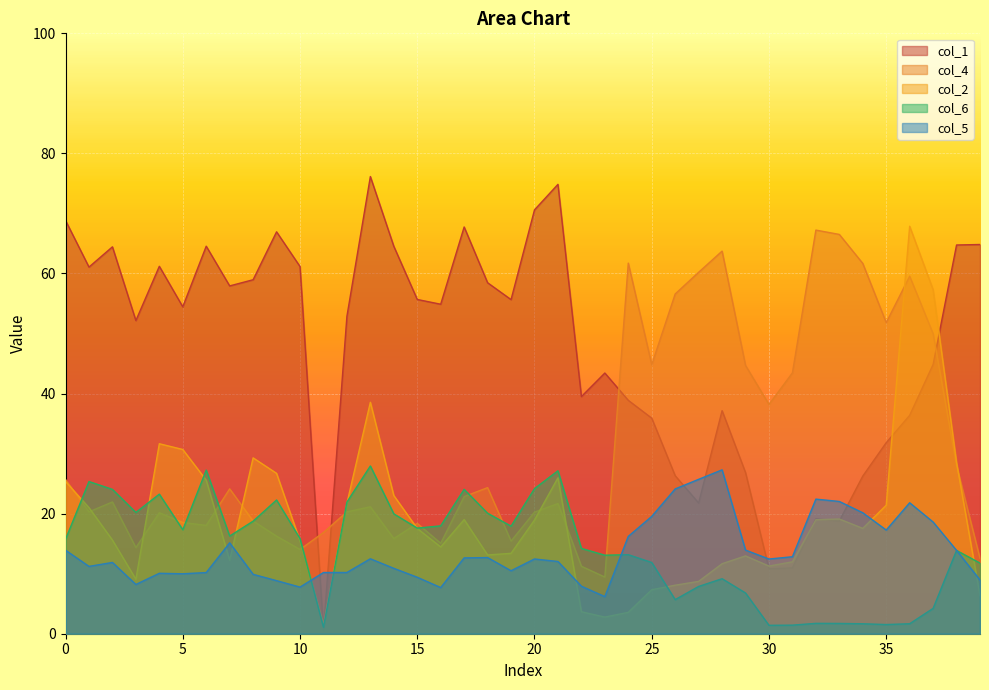

How many data points does each series have?

40